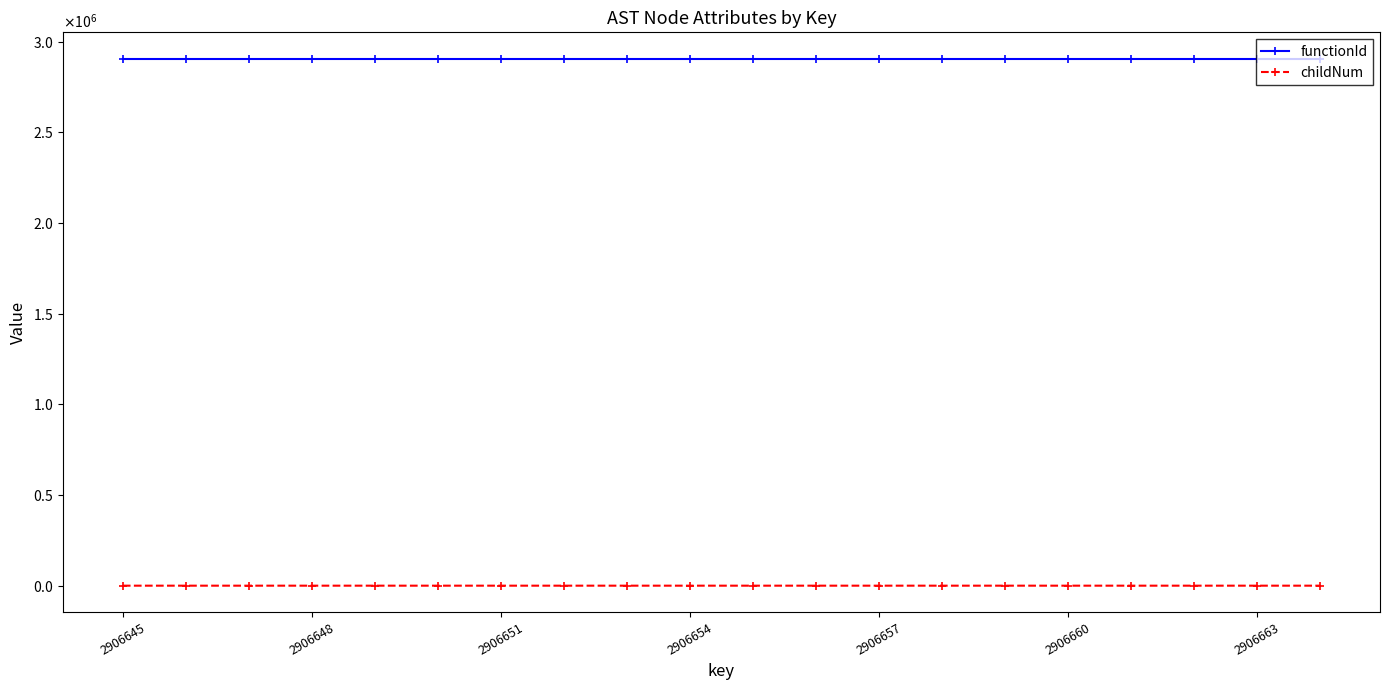

True or false: functionId and childNum cross at least once.

False